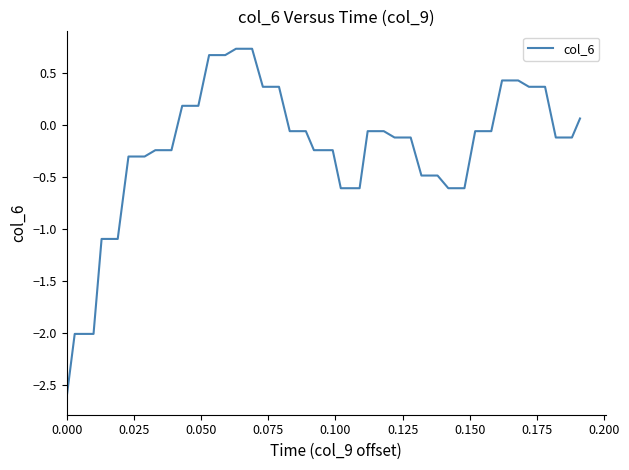

What is the difference between the maximum and minimum values?

3.4